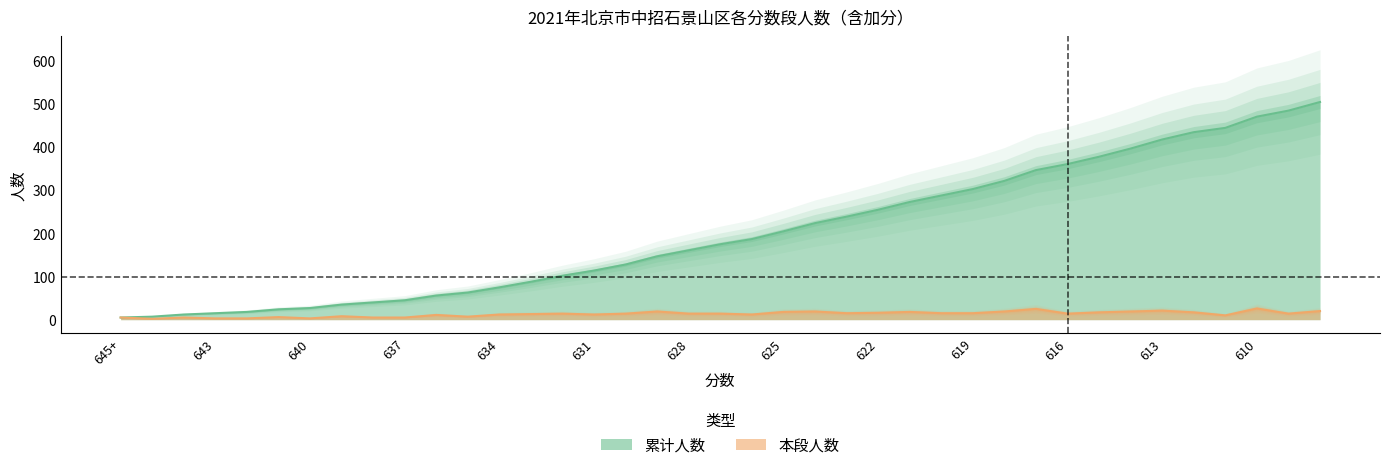

Reading left to right, extract all data points from this chart.

累计人数: 645+=5	645=7	644=12	643=15	642=18	641=24	640=27	639=35	638=40	637=45	636=56	635=63	634=75	633=88	632=102	631=114	630=128	629=147	628=161	627=175	626=187	625=205	624=224	623=239	622=255	621=273	620=288	619=303	618=322	617=347	616=361	615=378	614=397	613=418	612=435	611=445	610=471	609=485	608=505
本段人数: 645+=5	645=2	644=5	643=3	642=3	641=6	640=3	639=8	638=5	637=5	636=11	635=7	634=12	633=13	632=14	631=12	630=14	629=19	628=14	627=14	626=12	625=18	624=19	623=15	622=16	621=18	620=15	619=15	618=19	617=25	616=14	615=17	614=19	613=21	612=17	611=10	610=26	609=14	608=20